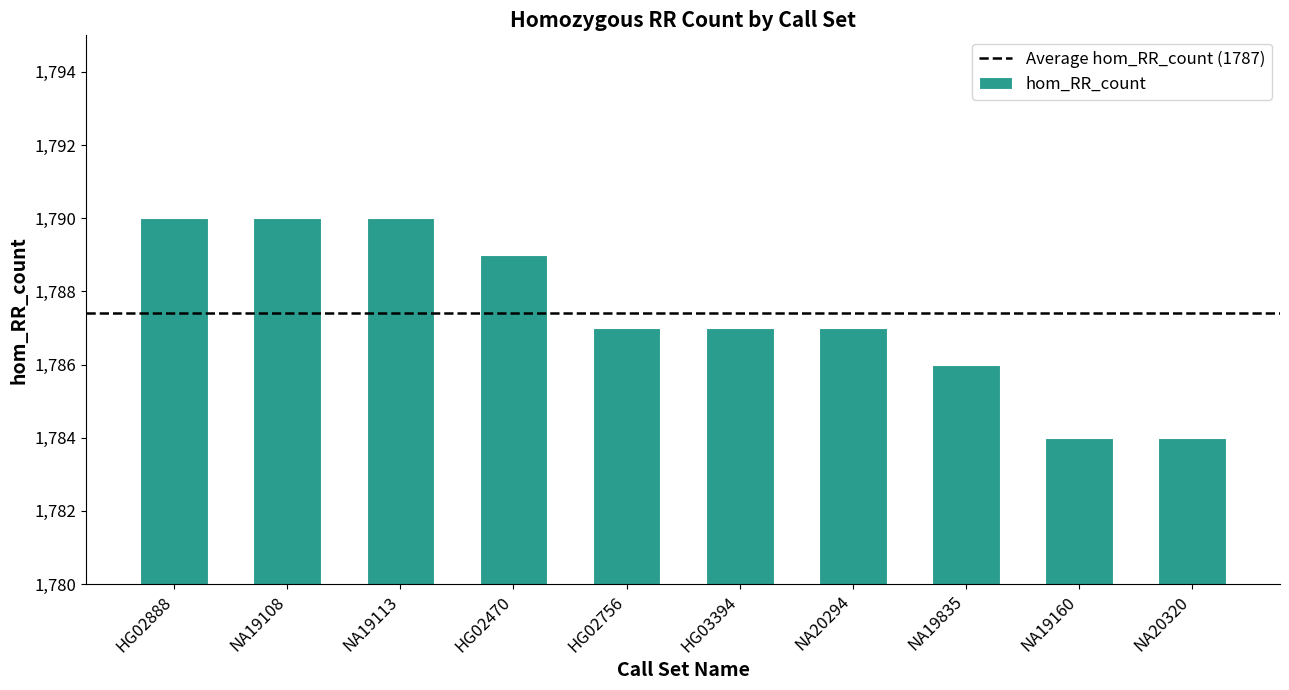

What is the minimum value shown in the chart?

1784